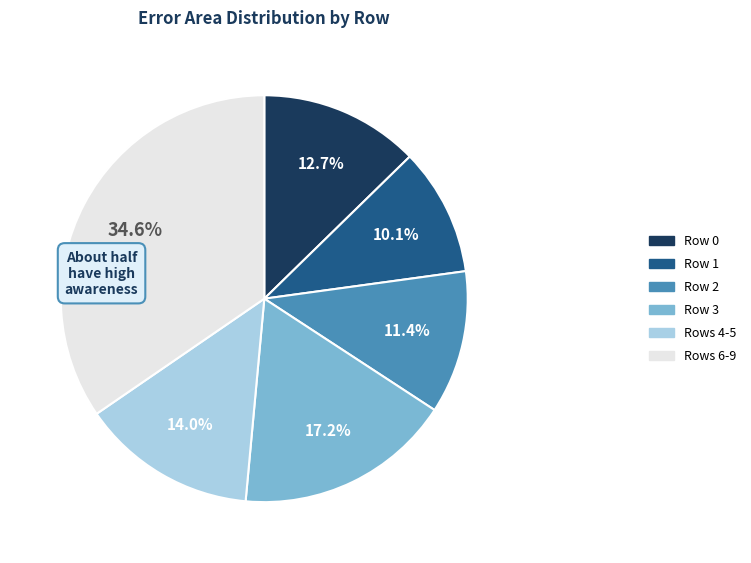

Is there any slice that represents more than half of the pie?

No